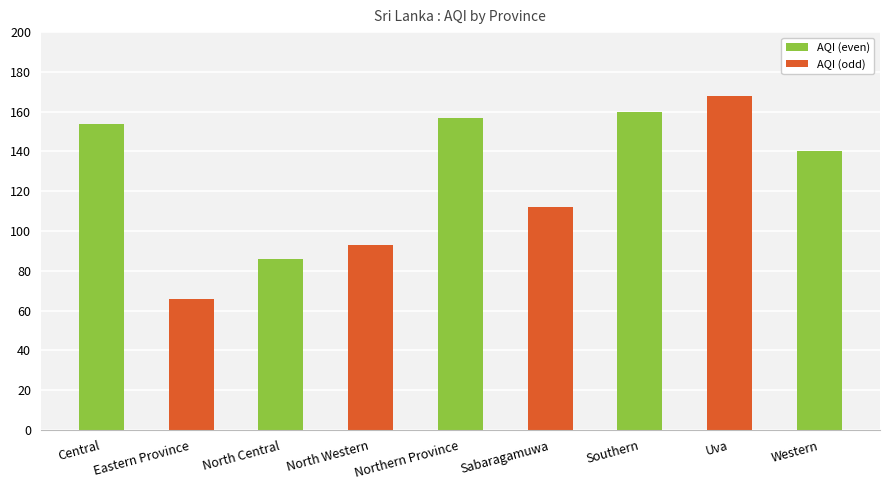

What is the label of the 8th bar from the right?

Eastern Province